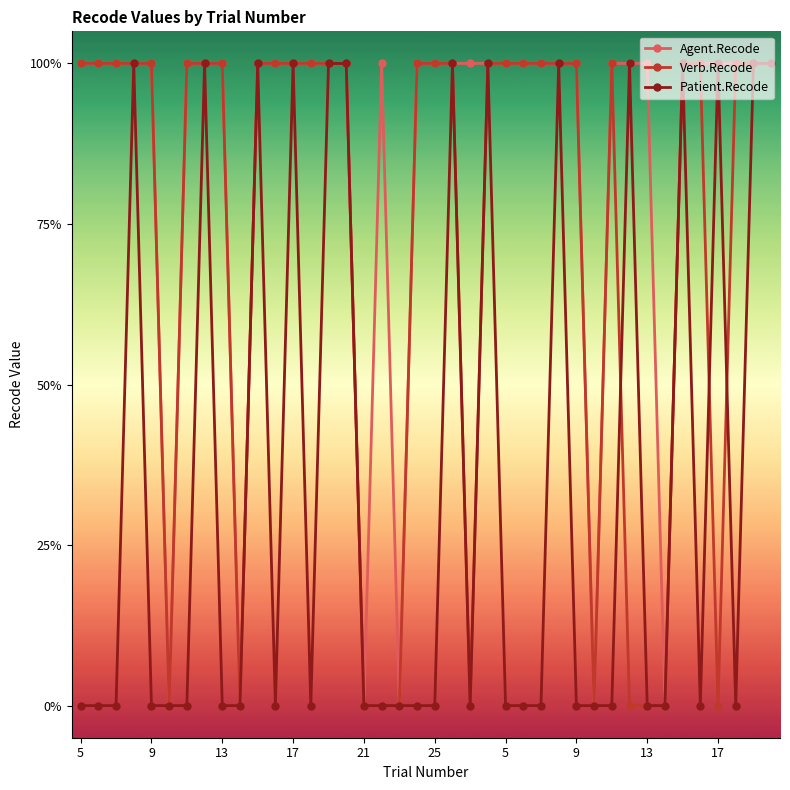

Is this an area chart (filled region under the line)?

No